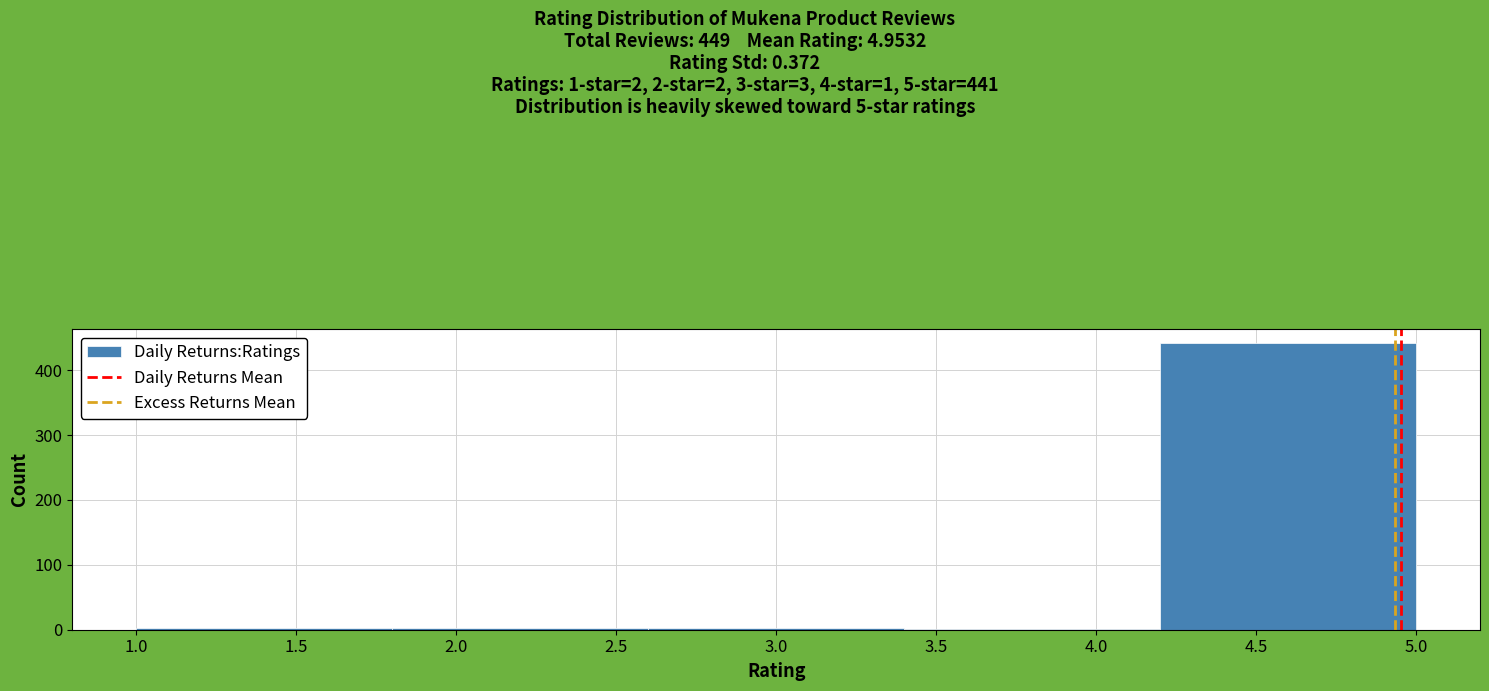

Over which range of the x-axis is the bar tallest?

4.2 to 5.0